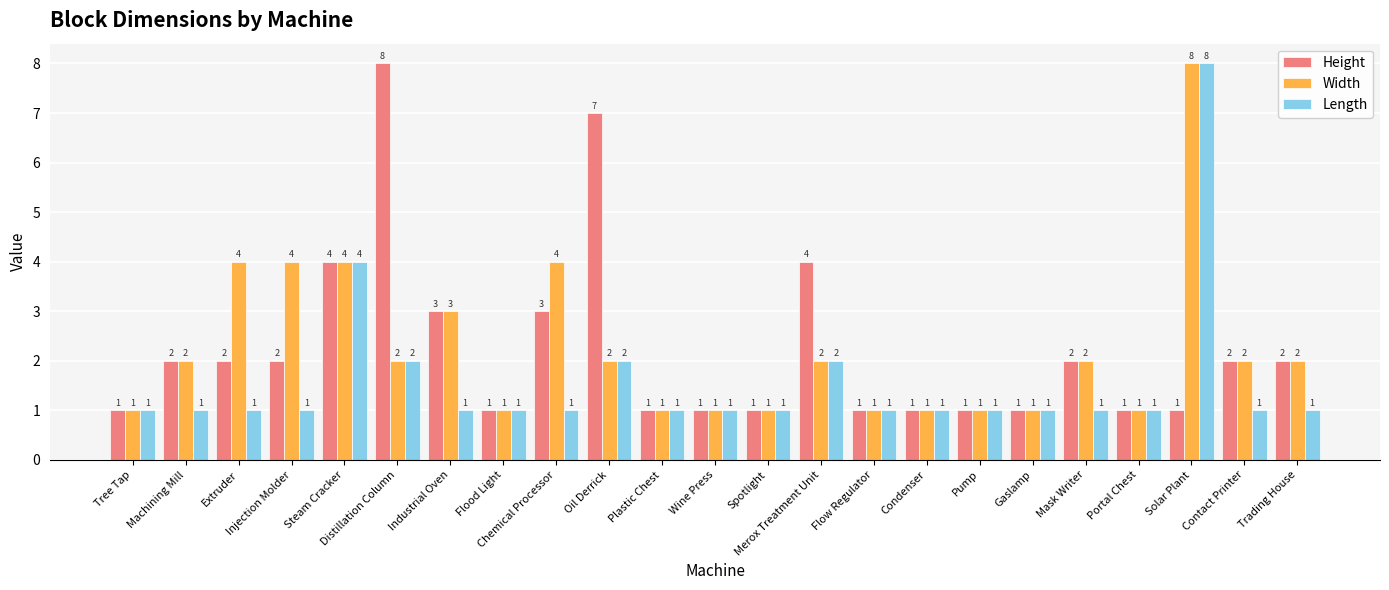

Does the chart contain stacked bars?

No